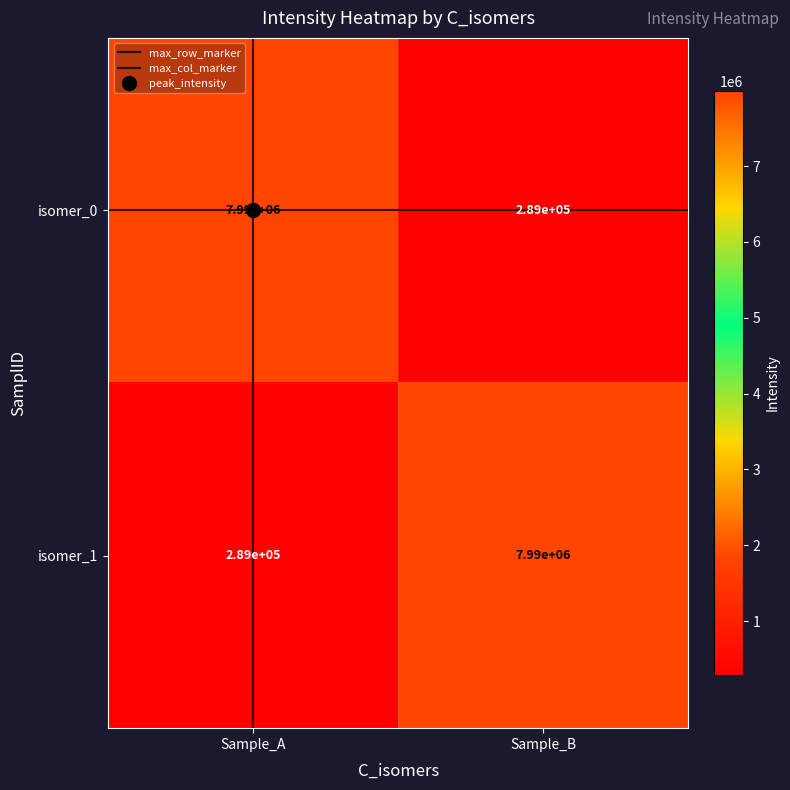

What is the spread (max minus min) of values at Sample_B?

7701000